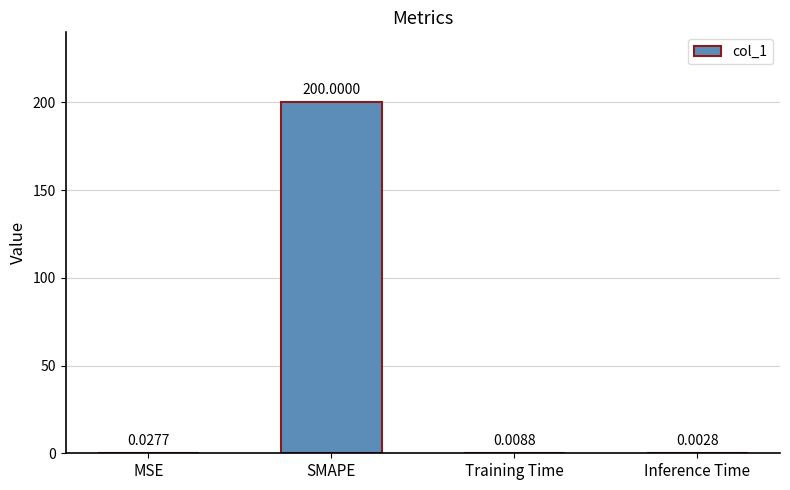

At which category does the chart reach its peak across all series?

SMAPE